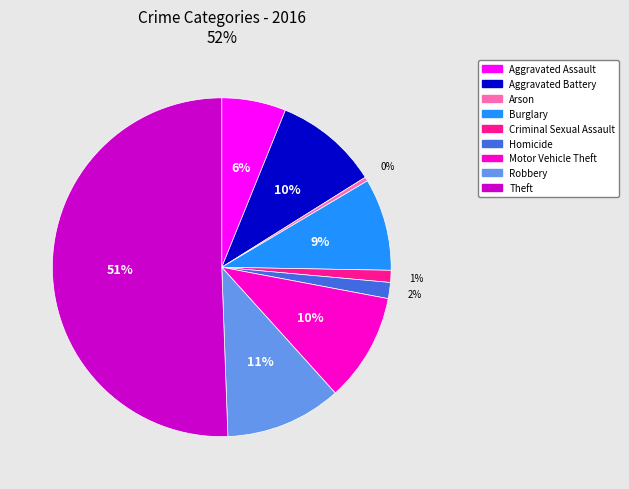

What is the majority slice?

Theft